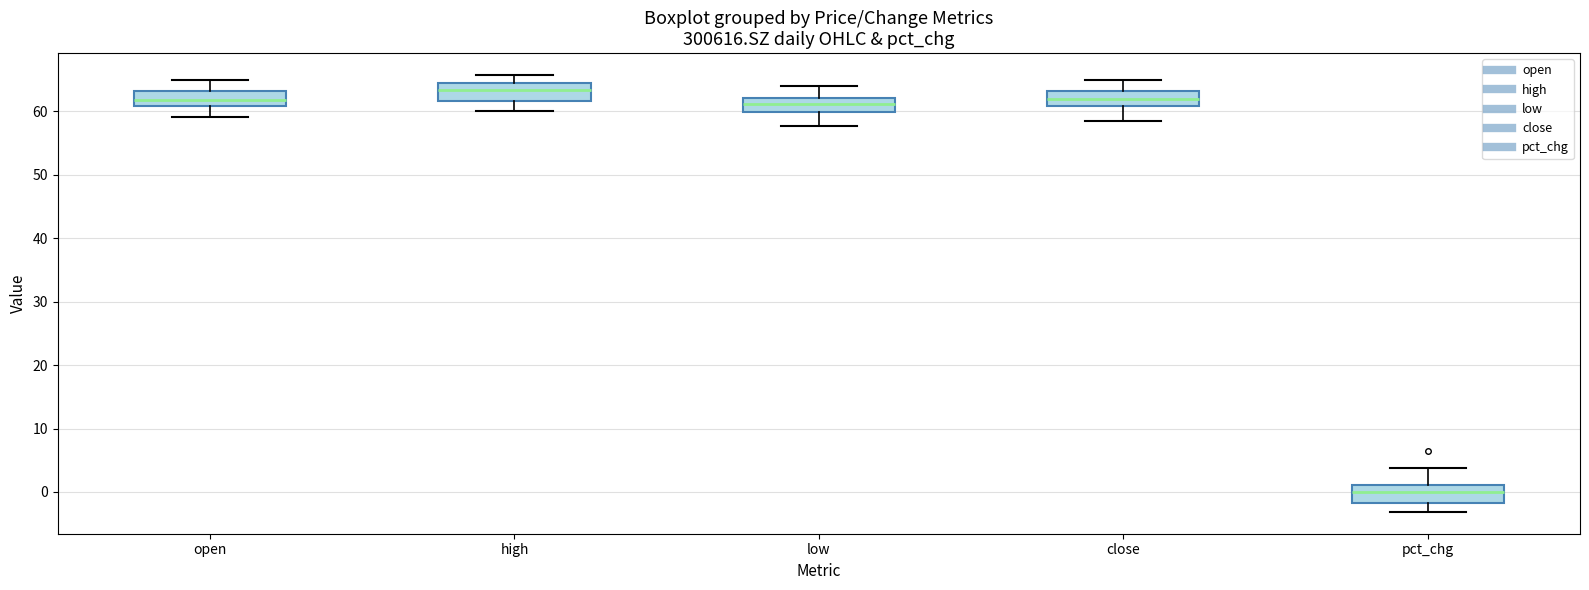

Where is the lower edge of the box for low on the y-axis? The values are not printed on the chart, so give them approximately, as read against the axis.

60